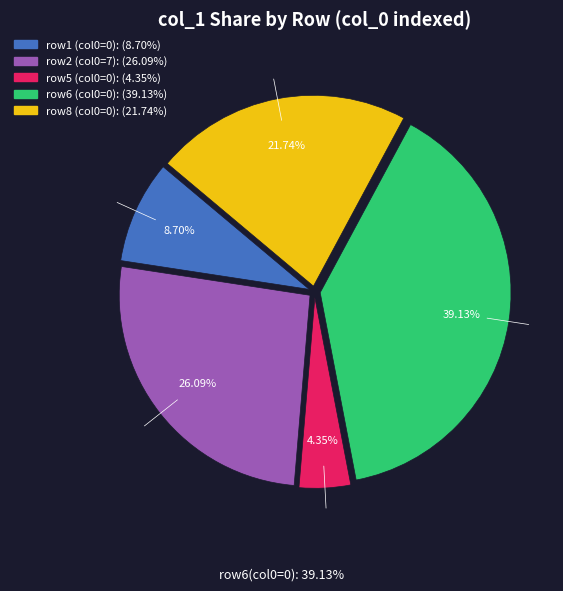

Is there any slice that represents more than half of the pie?

No